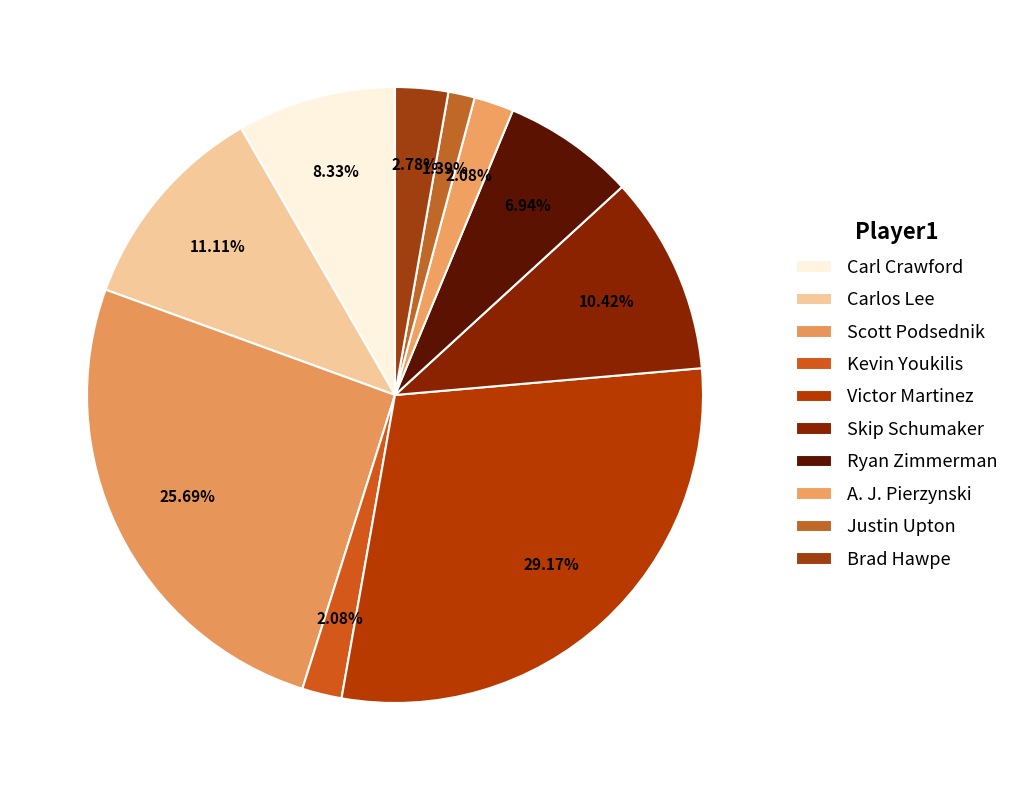

Is the sum of Justin Upton and Carl Crawford greater than half?

No